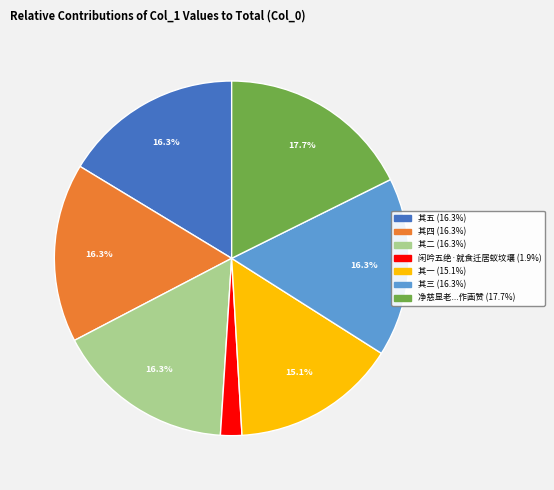

Is there a majority slice in this chart?

No